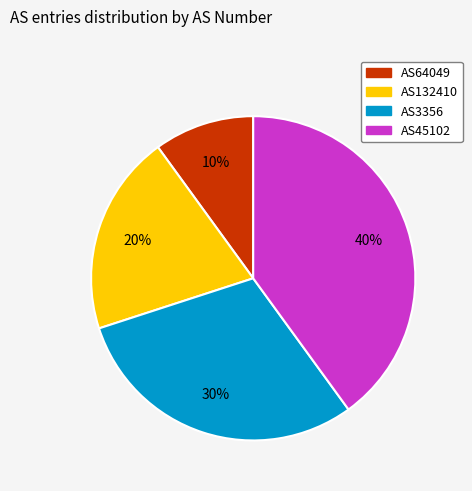

Is there a majority slice in this chart?

No